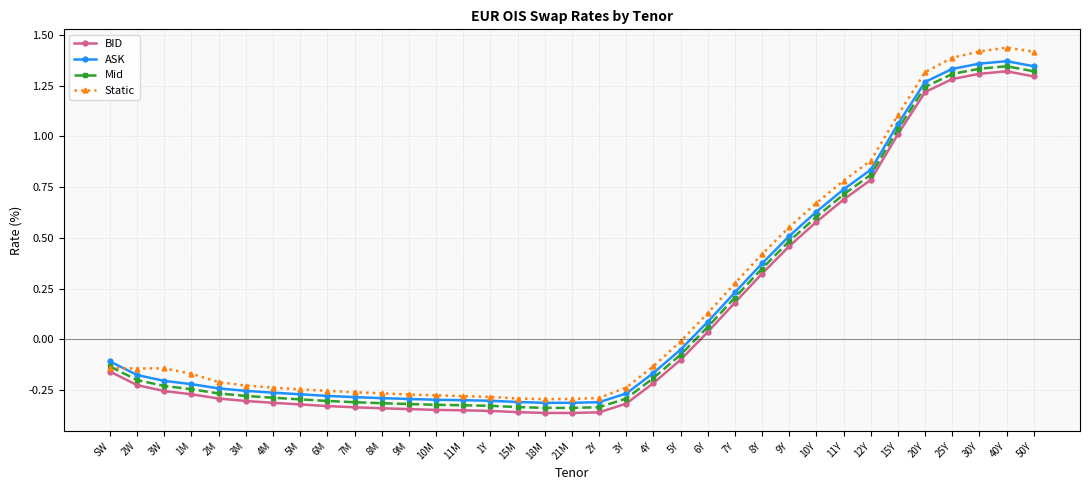

What position from the left is 30Y?

33